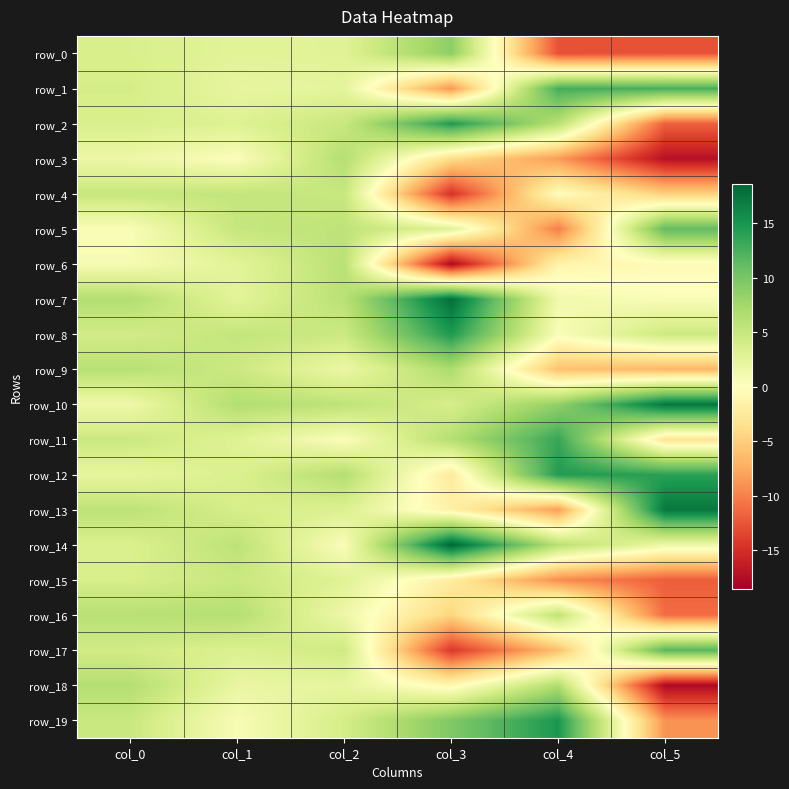

Between col_3 and col_4, which is larger?

col_3